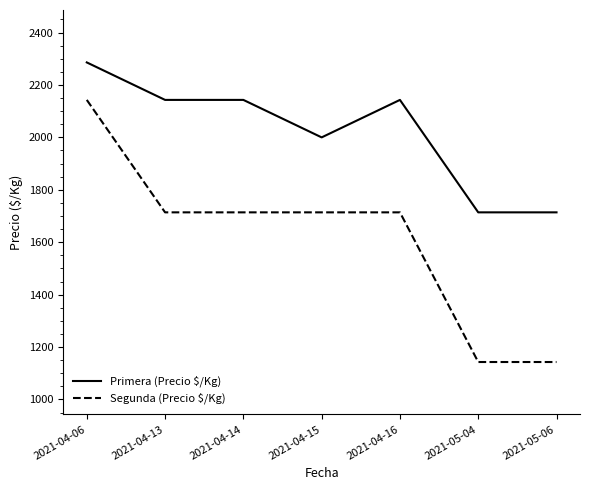

Does the chart have visible grid lines?

No